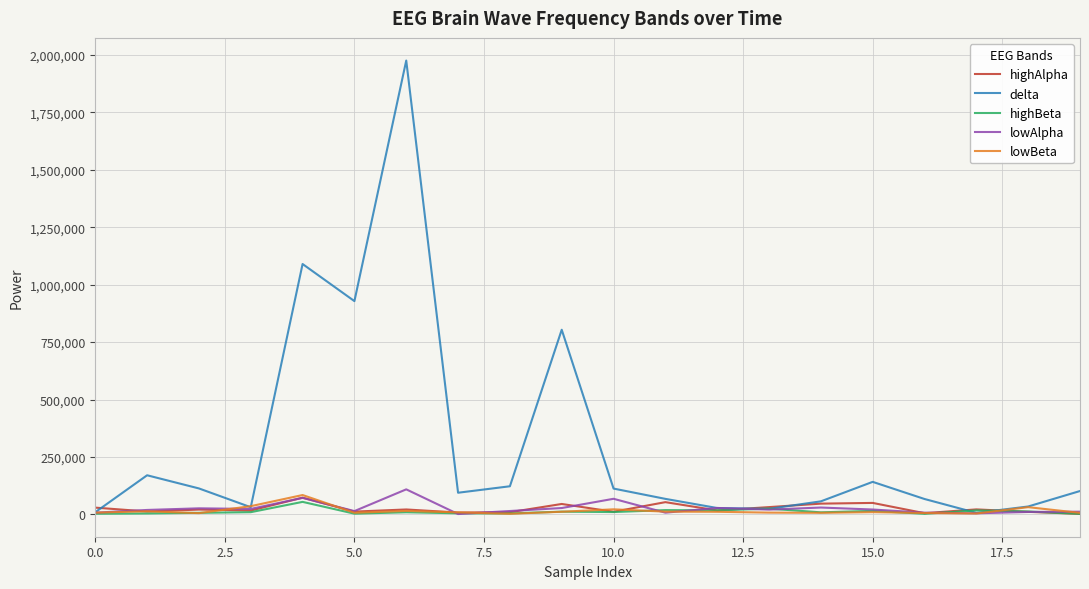

What is the greatest value displayed?

1975318